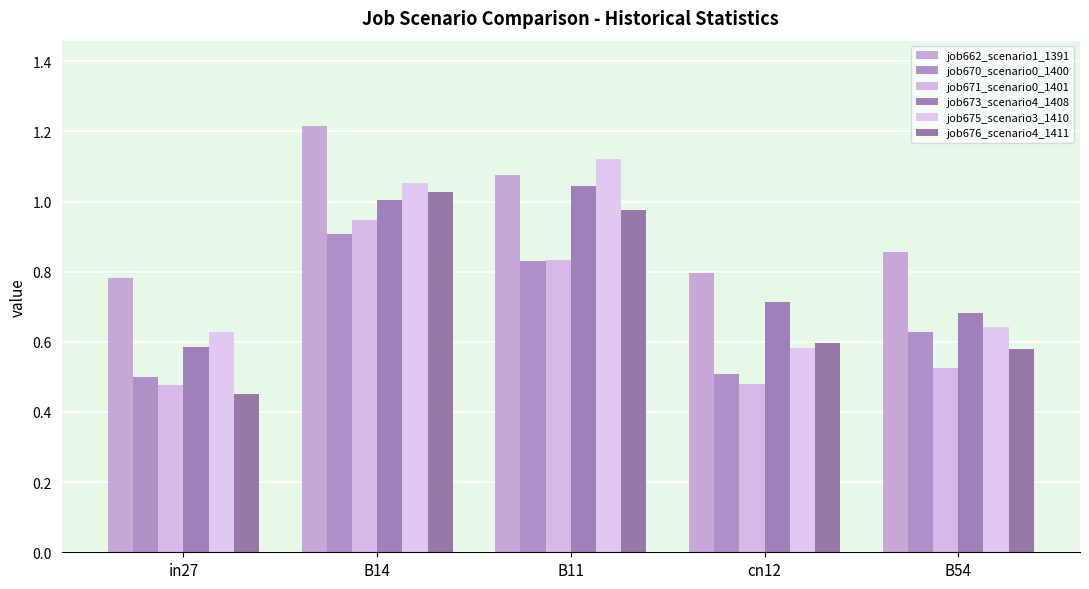

How many series are shown in this chart?

6